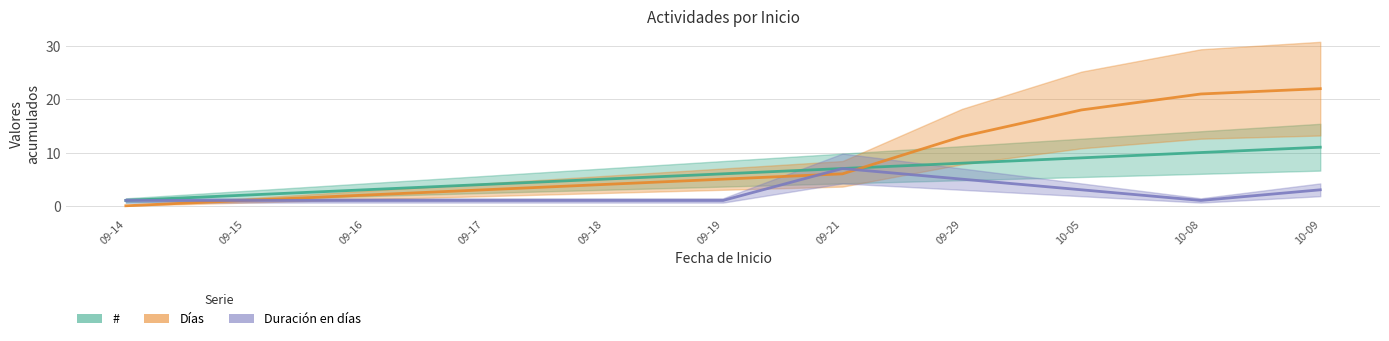

Reading left to right, what are all the values shown in this chart?

#: 09-14=1	09-15=2	09-16=3	09-17=4	09-18=5	09-19=6	09-21=7	09-29=8	10-05=9	10-08=10	10-09=11
Días: 09-14=0	09-15=1	09-16=2	09-17=3	09-18=4	09-19=5	09-21=6	09-29=13	10-05=18	10-08=21	10-09=22
Duración en días: 09-14=1	09-15=1	09-16=1	09-17=1	09-18=1	09-19=1	09-21=7	09-29=5	10-05=3	10-08=1	10-09=3